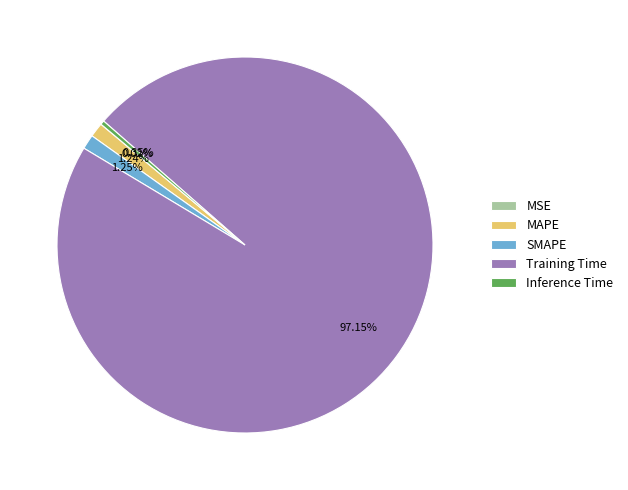

What is the largest slice in the pie chart?

Training Time